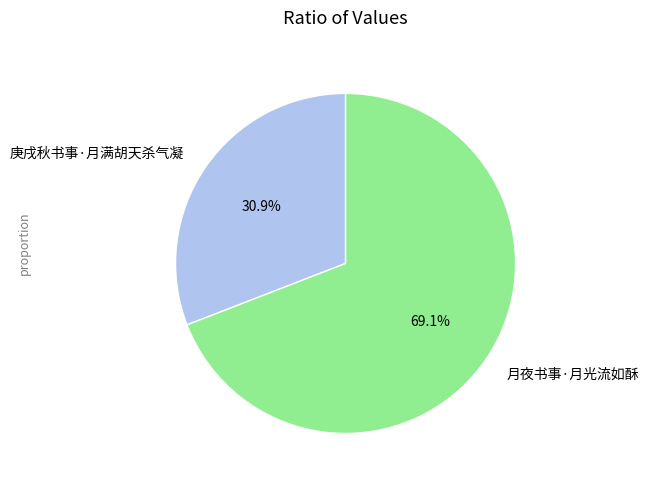

Count the number of slices in the pie.

2